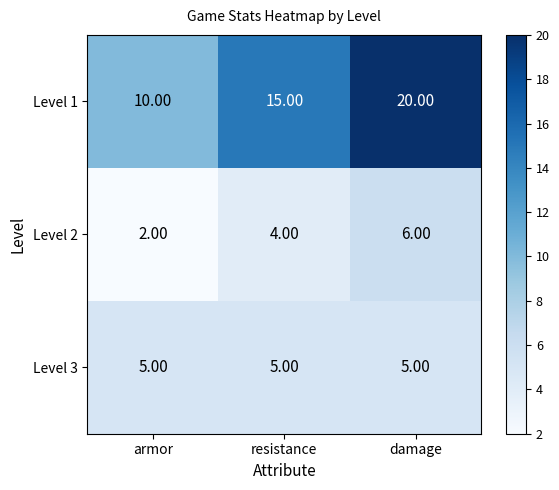

What is the difference between the highest and lowest values at armor?

8